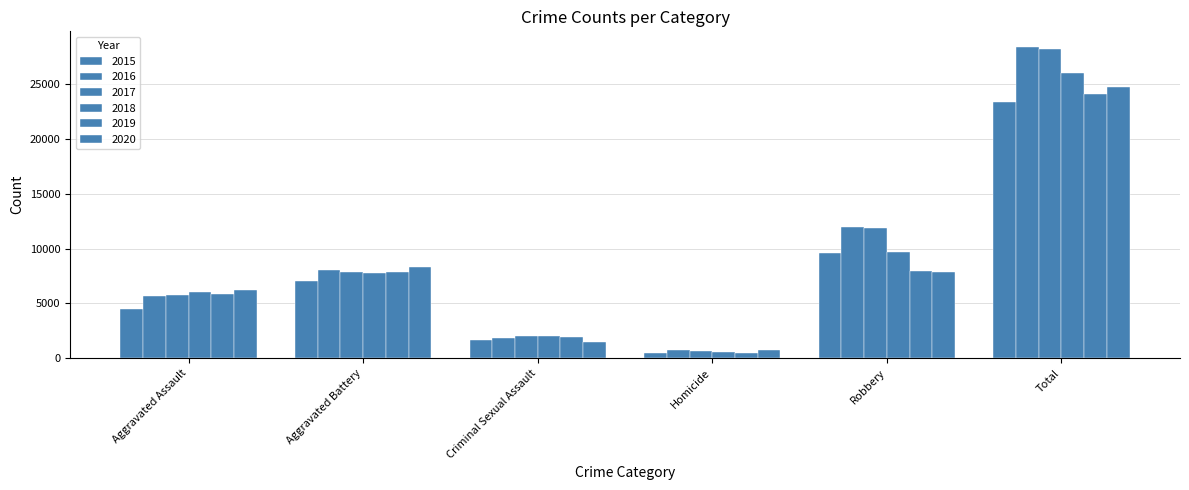

At which category is the sum across all series the highest?

Total